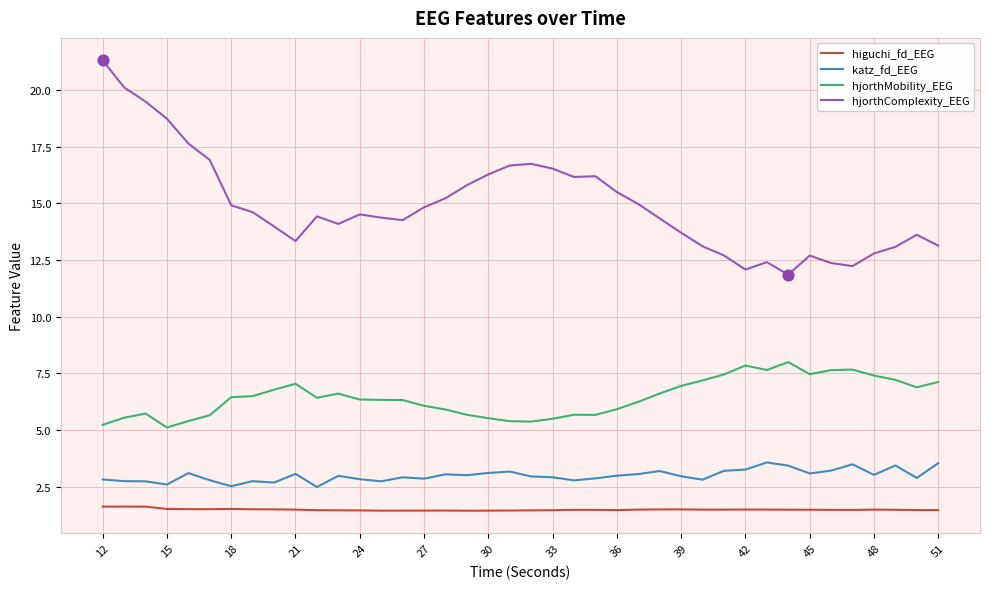

Which series has the largest range (max minus min)?

hjorthComplexity_EEG